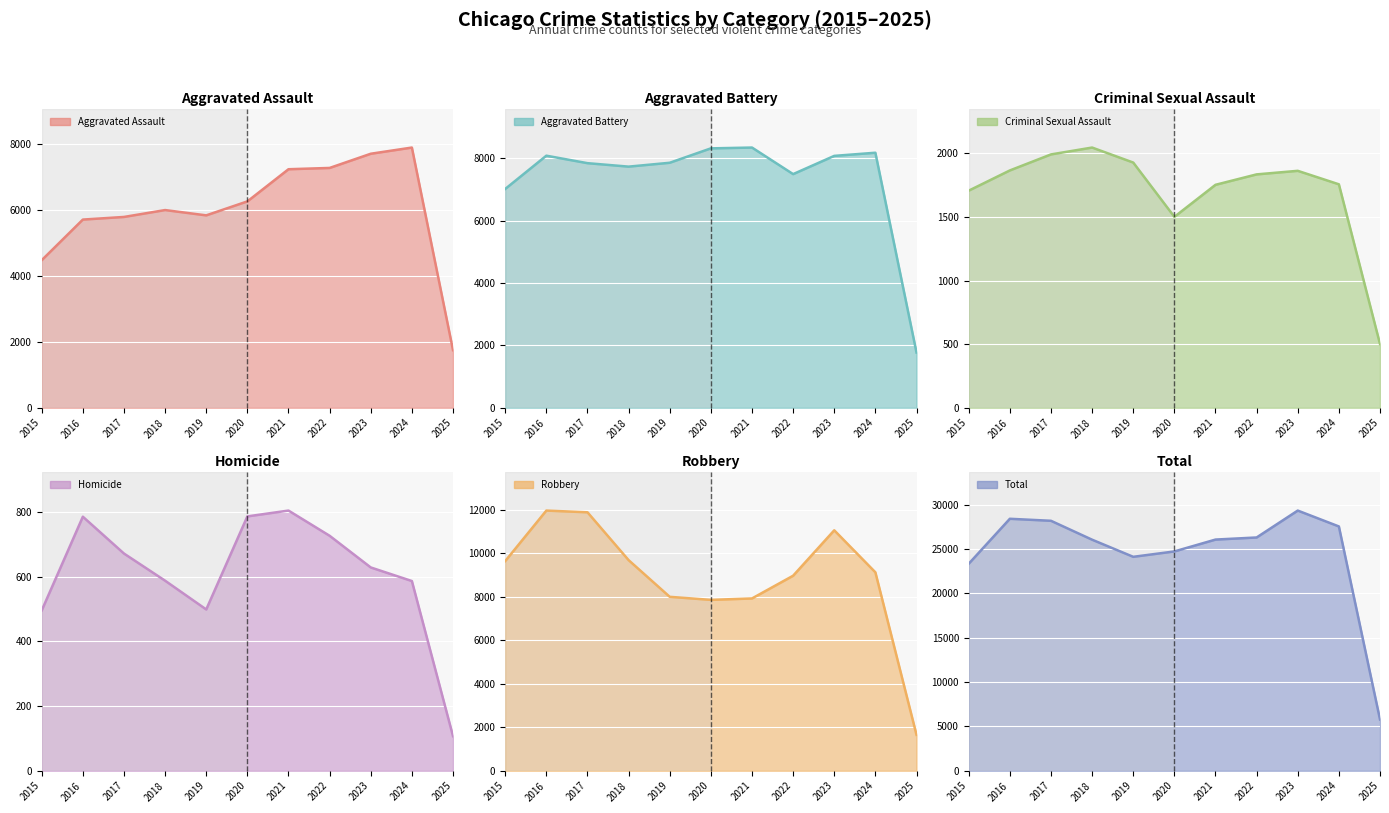

True or false: Criminal Sexual Assault and Robbery intersect in this chart.

False